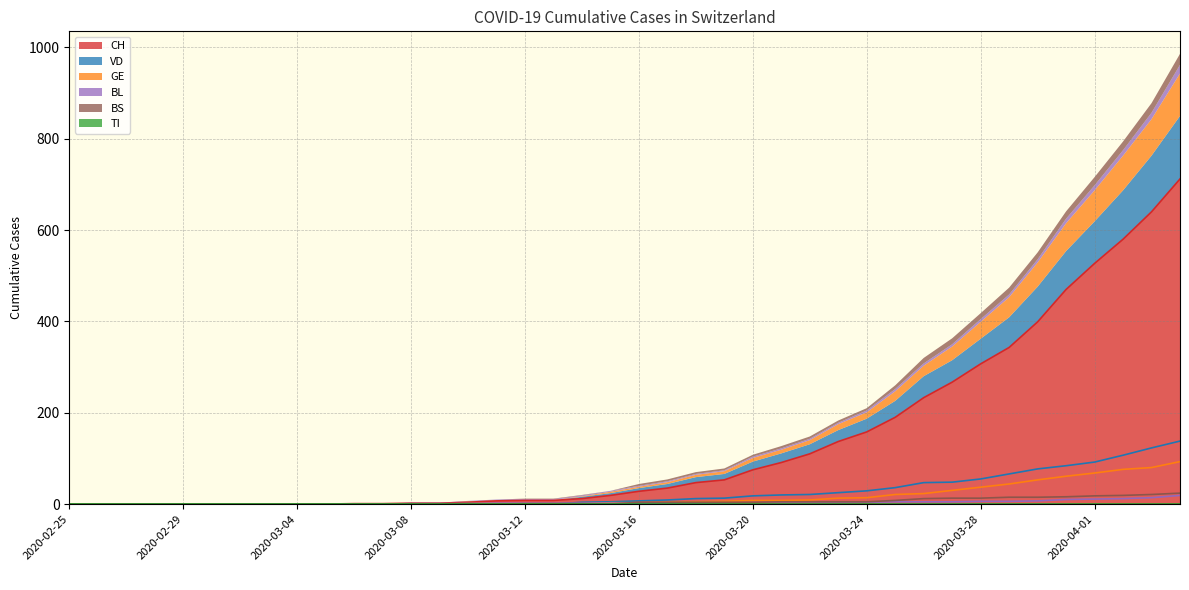

Which category has the lowest value across all series?

2020-02-25